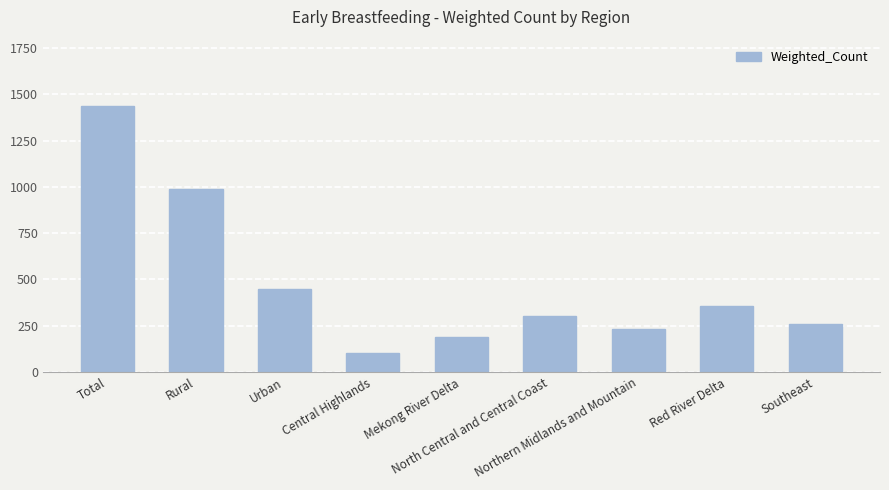

Reading left to right, what are all the values shown in this chart?

1436.4	987.2	449.2	103.6	187.9	300.0	232.5	354.3	258.1